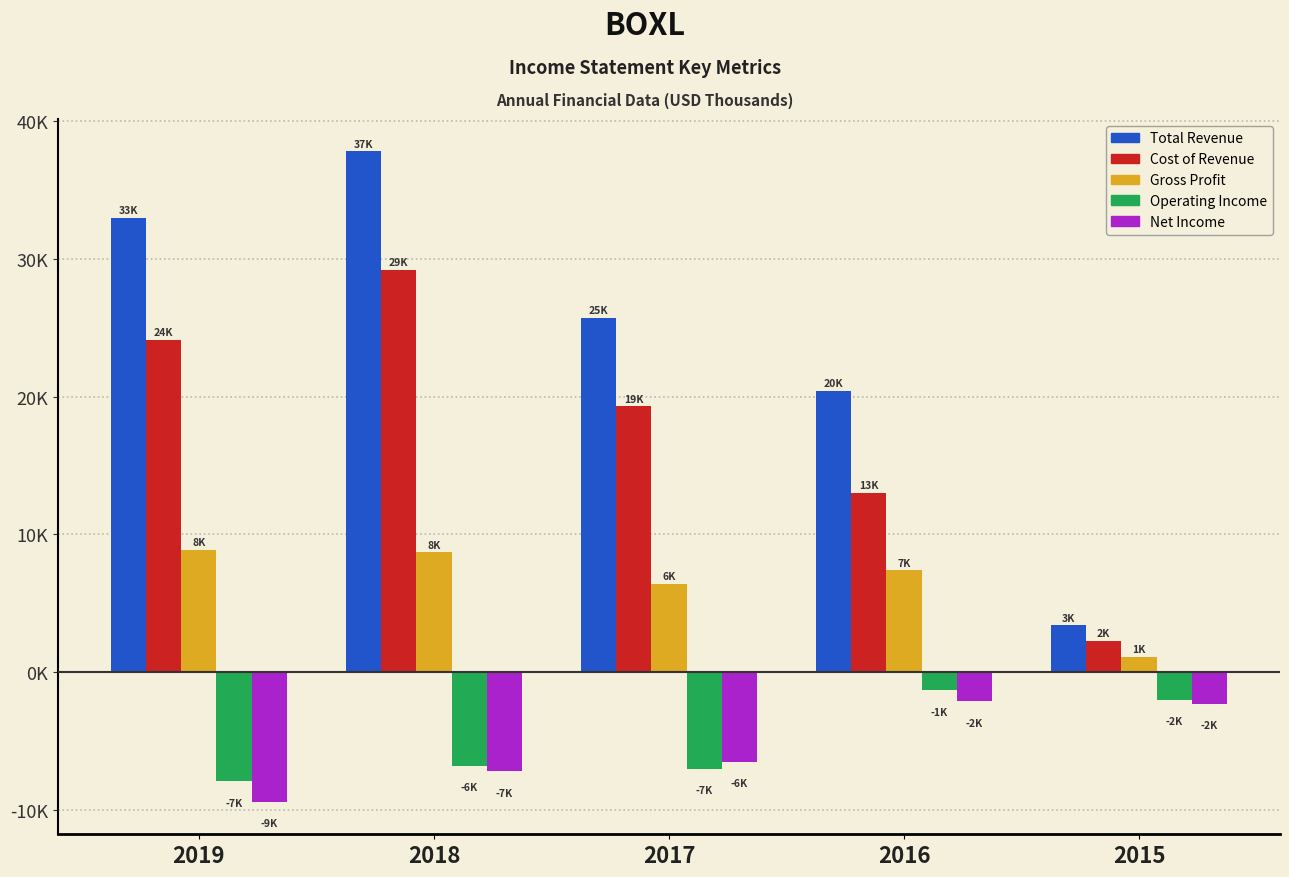

What are all the series names shown in the legend?

Total Revenue, Cost of Revenue, Gross Profit, Operating Income, Net Income